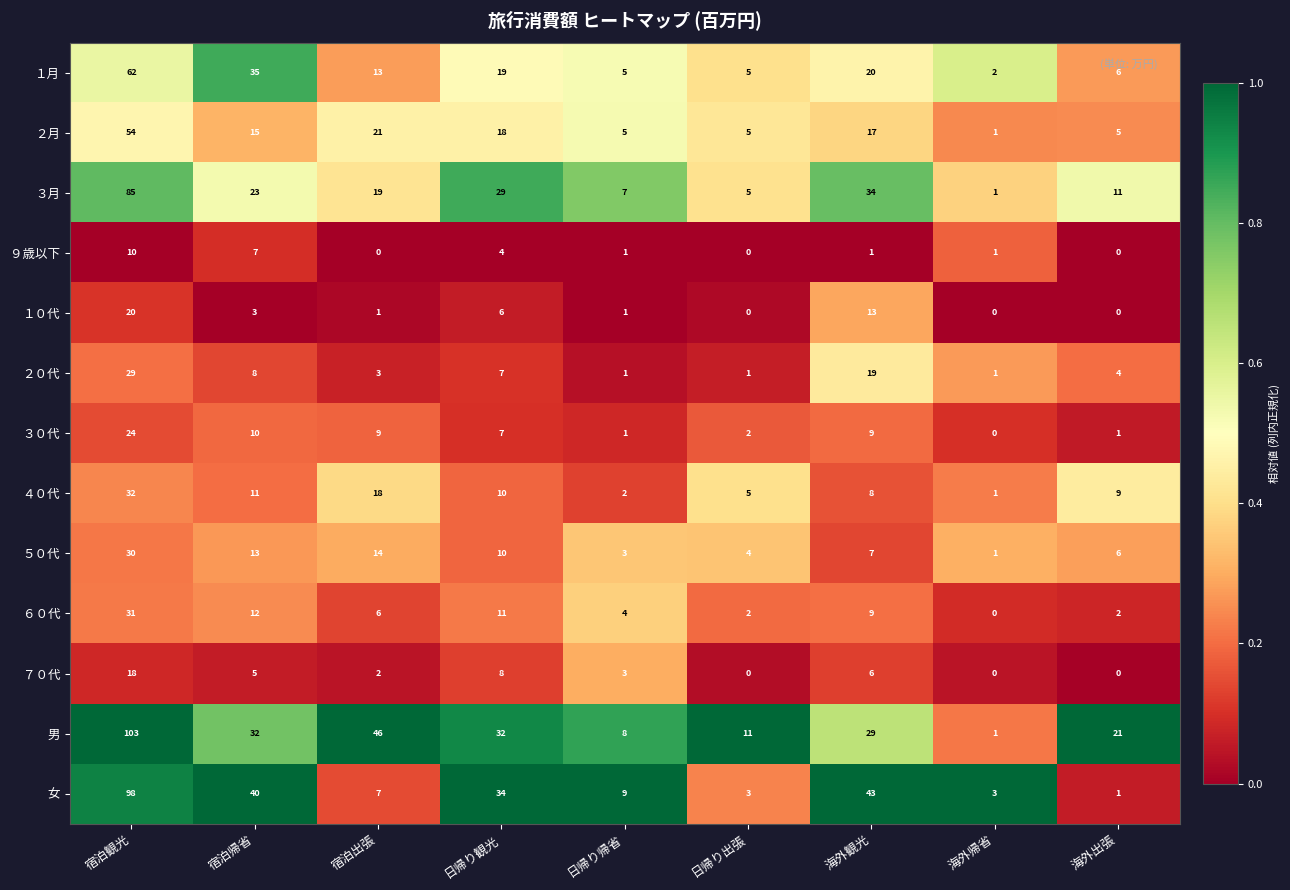

At which label does ３０代 reach its peak?

宿泊観光